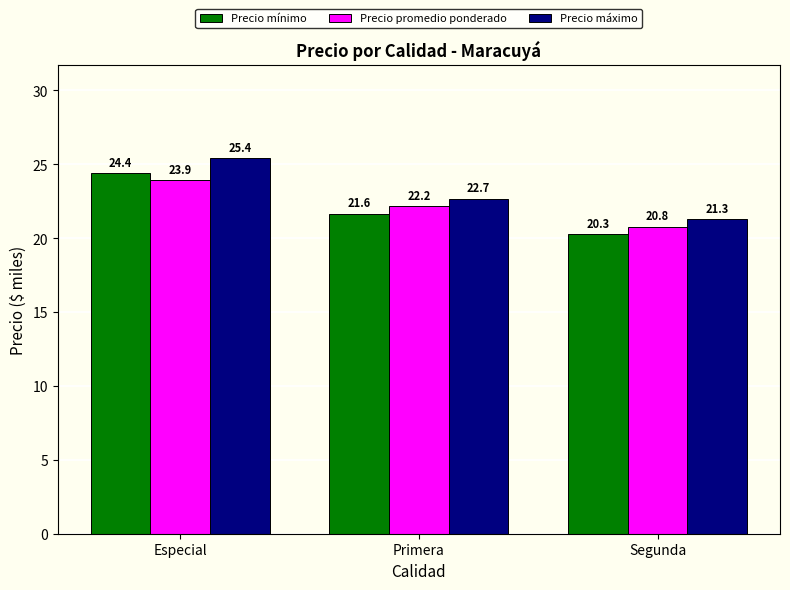

What is the label of the 1st bar from the left?

Especial